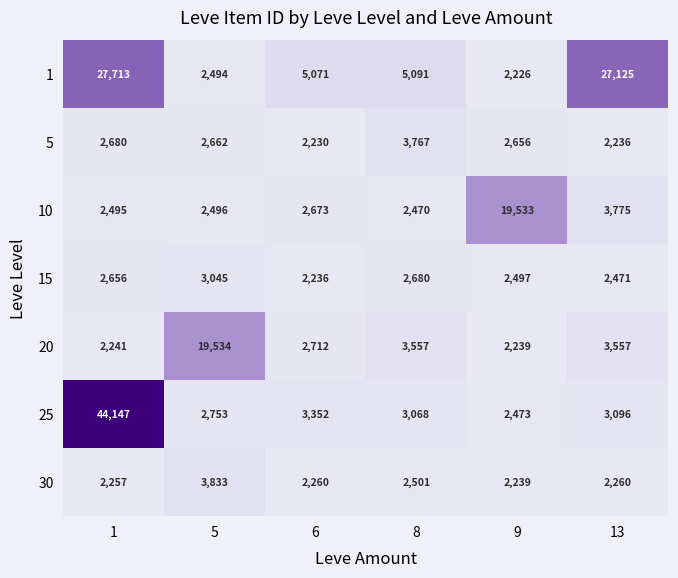

Rank the categories by 1 value from lowest to highest.

9, 5, 6, 8, 13, 1